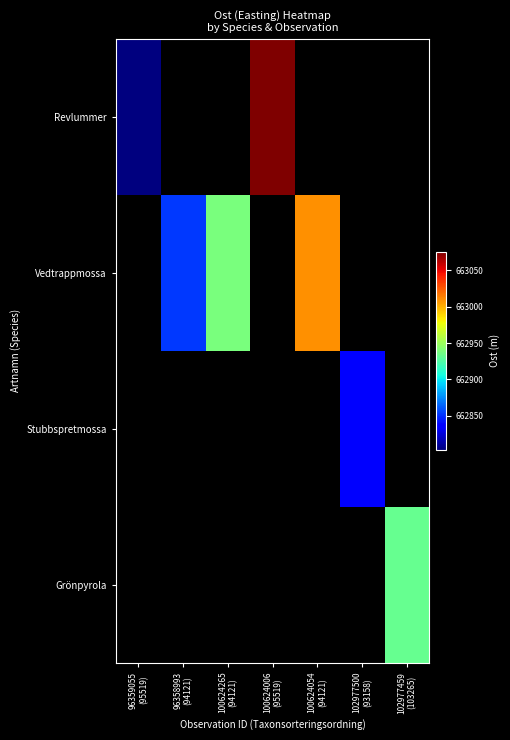

What is the greatest value displayed?

663075.2